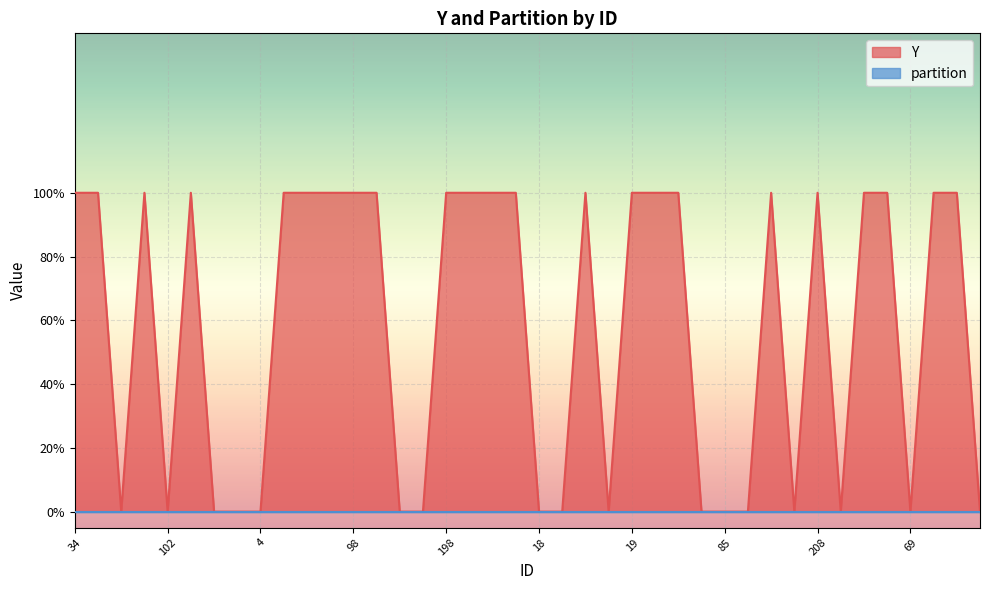

Read the value at 105.

1